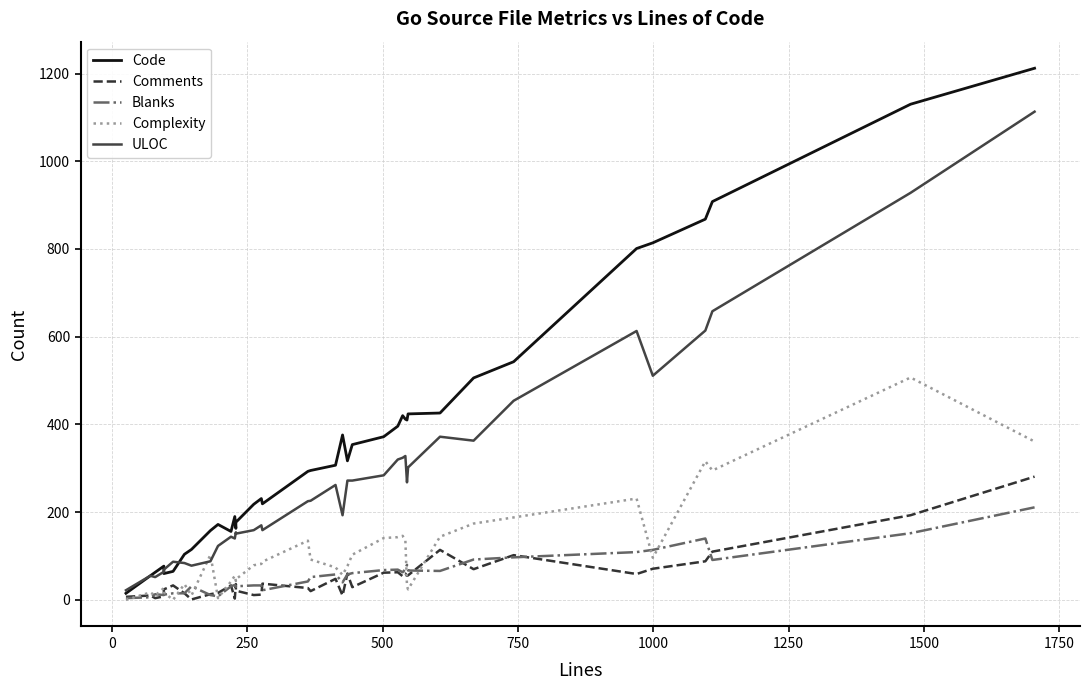

Is the value of Complexity at 22 greater than the value of Blanks at 34?

No